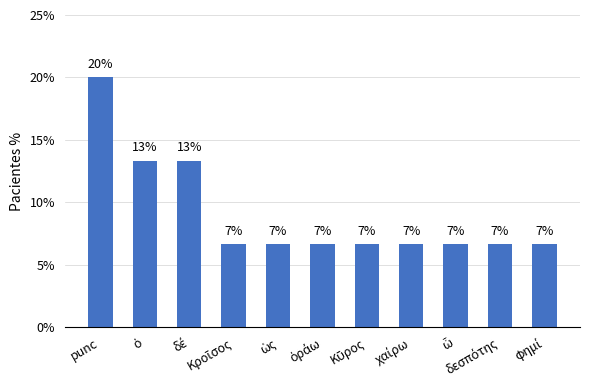

What is the smallest value displayed?

6.7